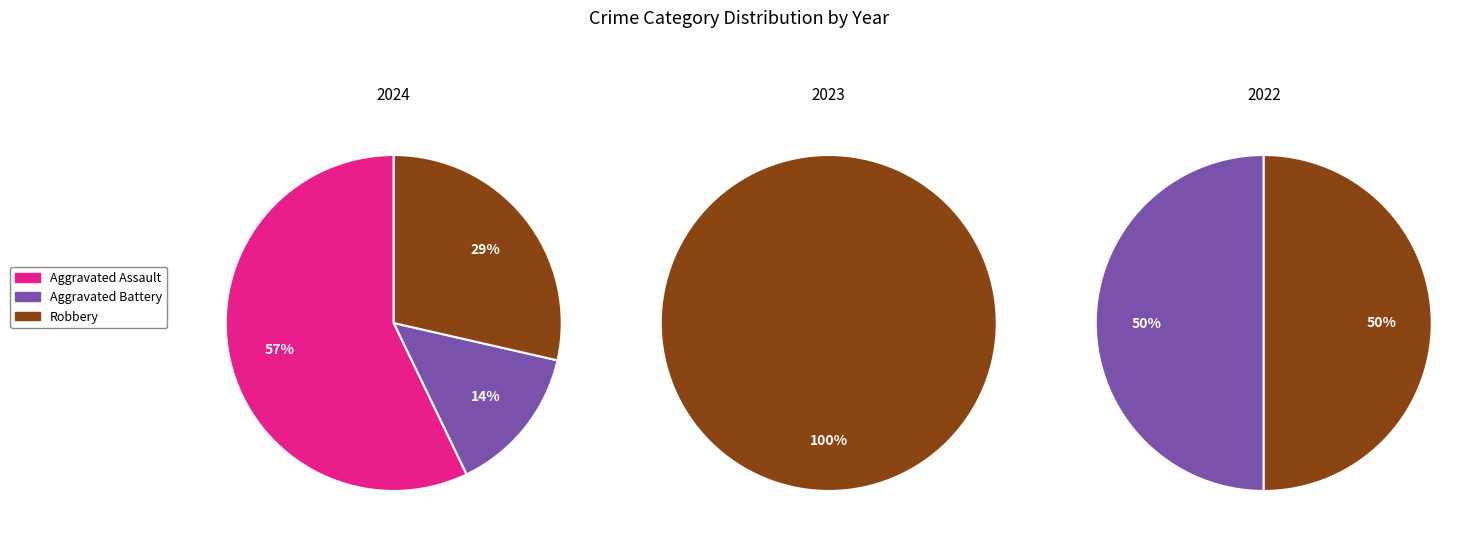

To the nearest percent, what is the difference between the largest and smallest slice percentages?

43%